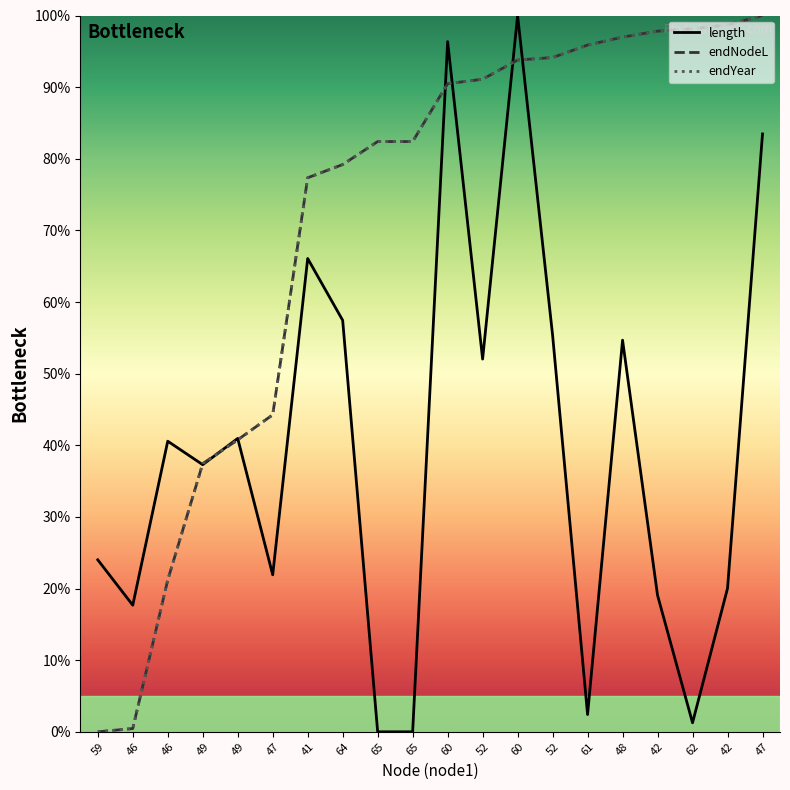

Read the endYear value at 49.

37.4